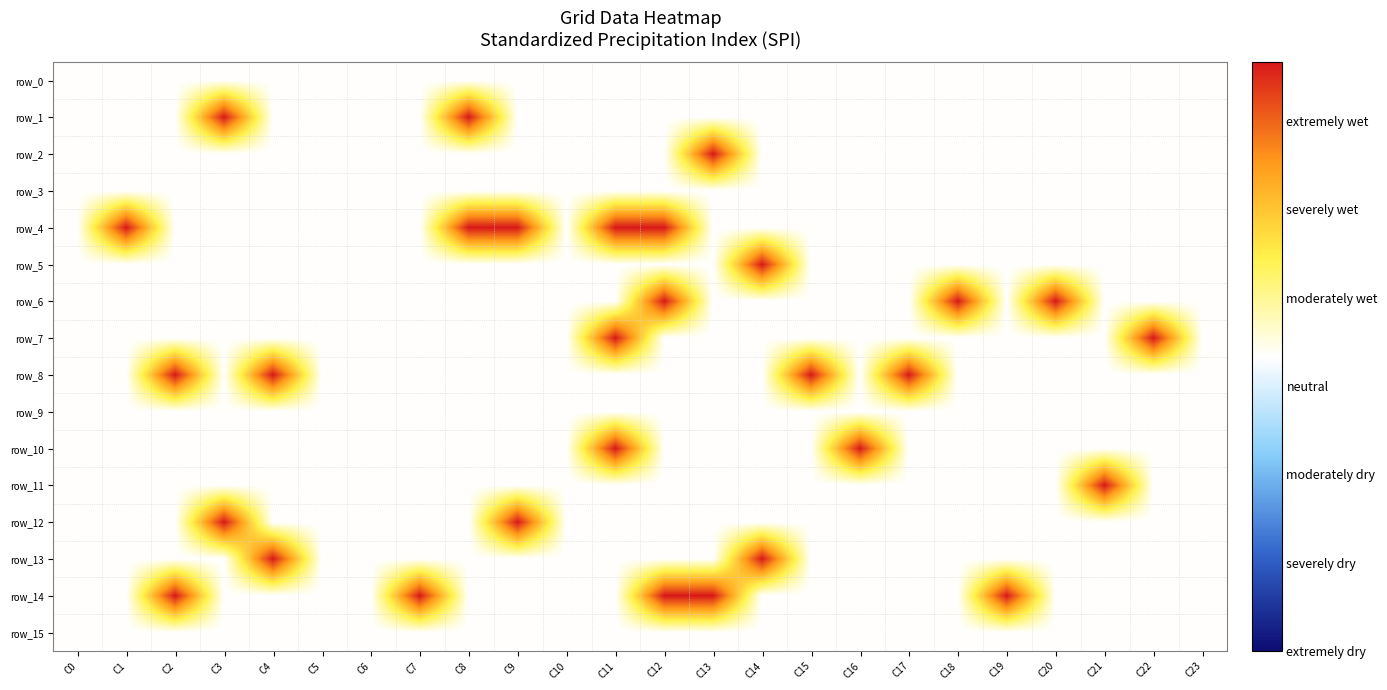

What is the sum of all row_13 values?

80